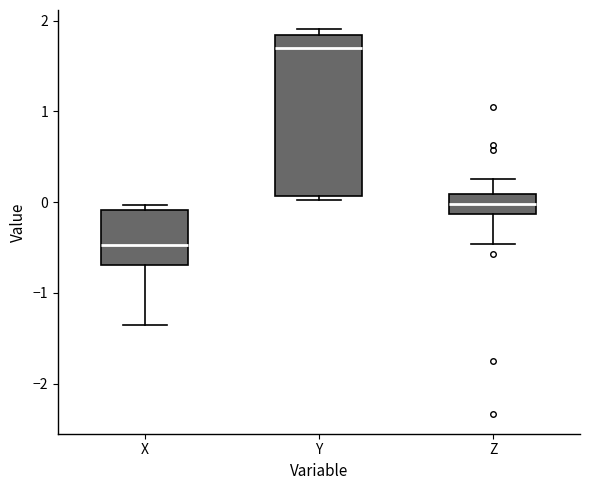

Where is the upper edge of the box for Z on the y-axis? The values are not printed on the chart, so give them approximately, as read against the axis.

0.1